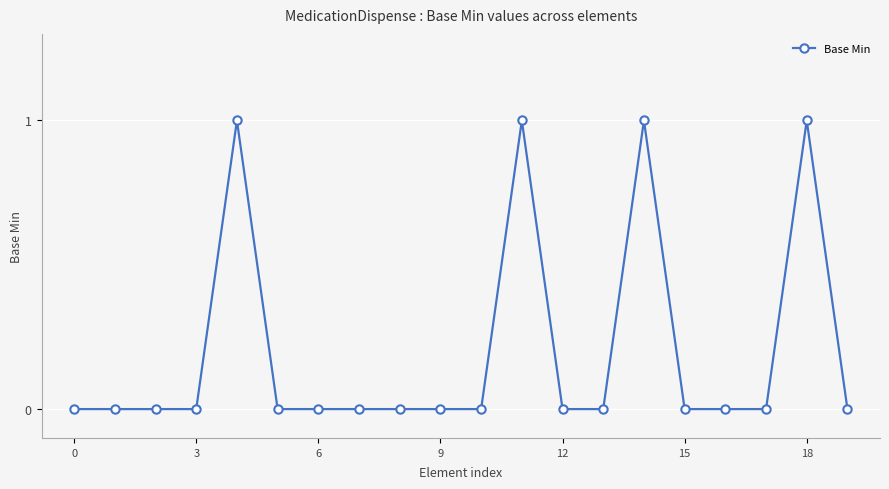

True or false: the data has more than 2 interior local peaks.

True